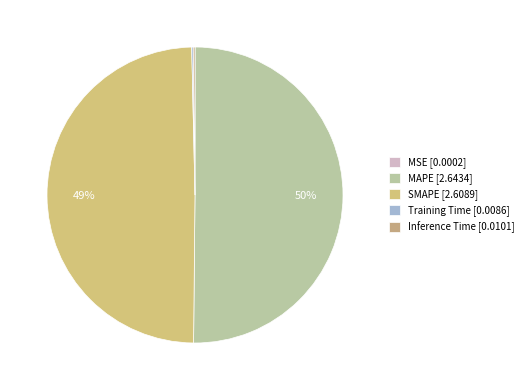

True or false: MSE accounts for 0% of the total.

True